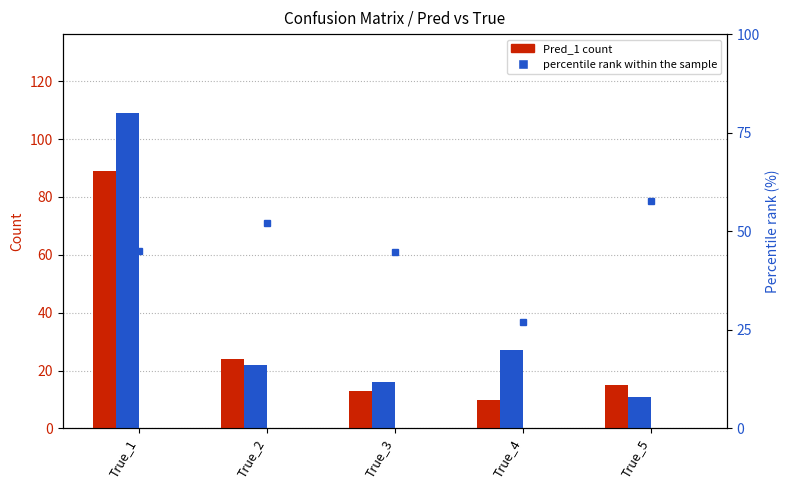

Which series changed the most between True_2 and True_5?

Pred_4